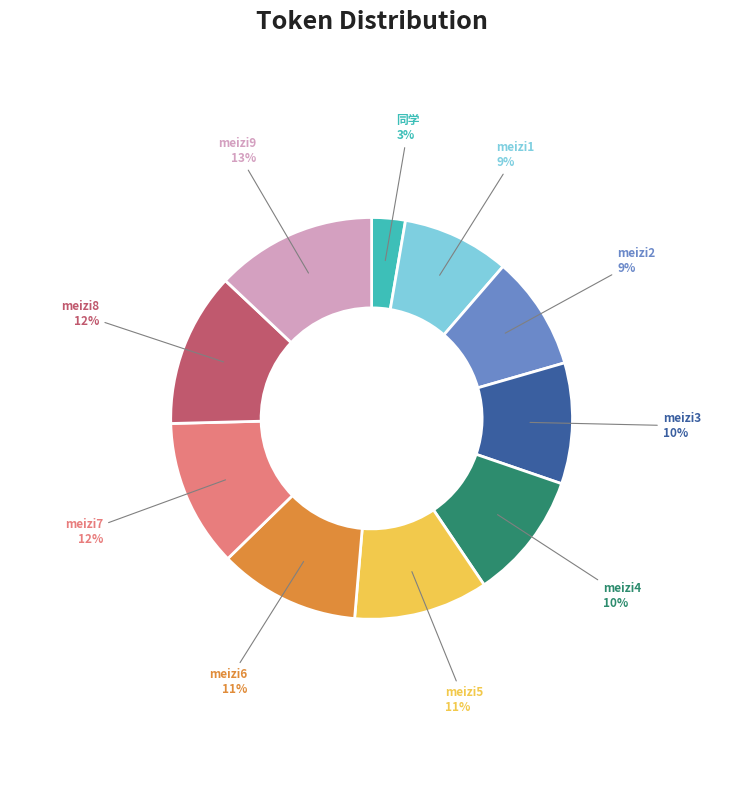

To the nearest percent, what is the difference between the largest and smallest slice percentages?

10%